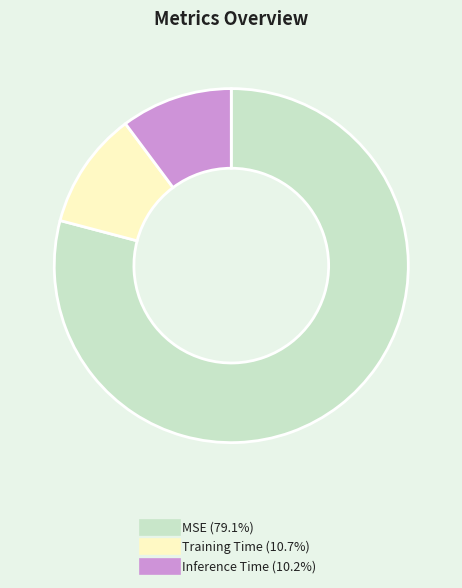

Rank the categories by value from highest to lowest.

MSE, Training Time, Inference Time